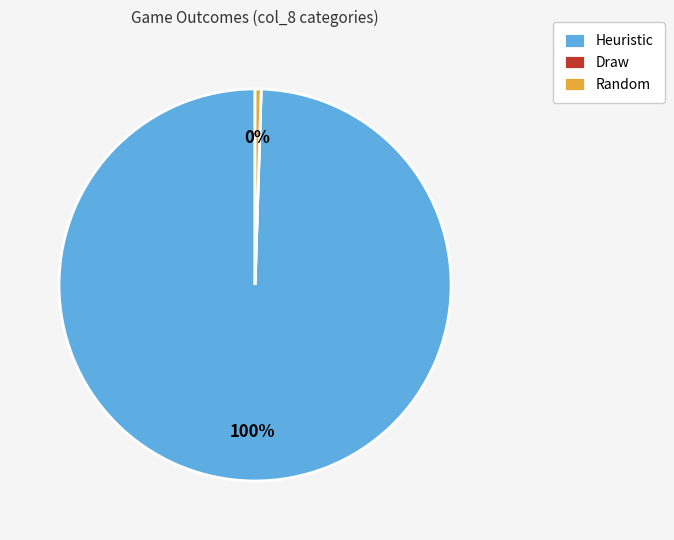

To the nearest percent, what is the average slice percentage?

33%